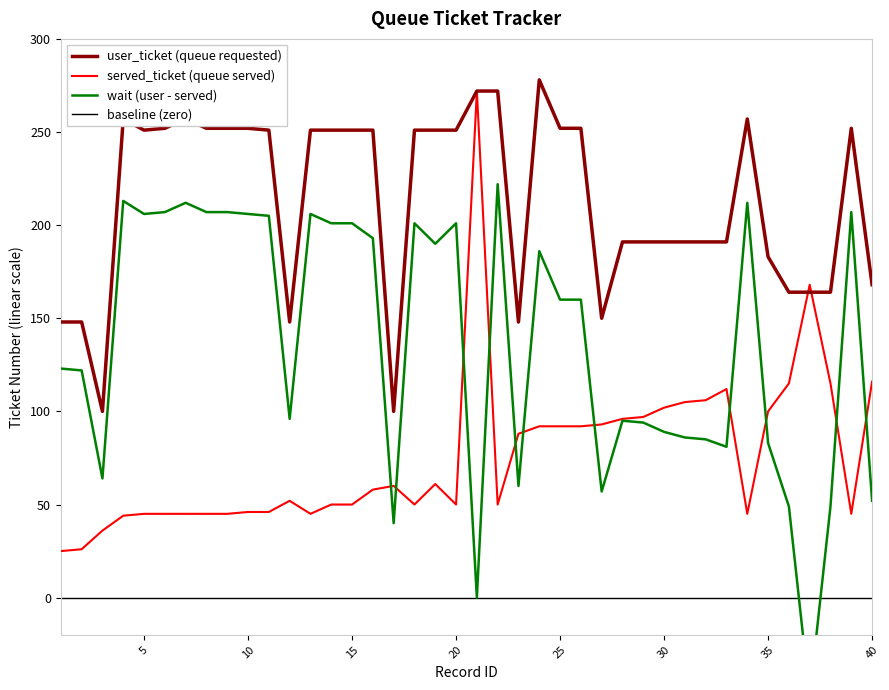

True or false: served_ticket (queue served) has a value of 50 at 15.

True